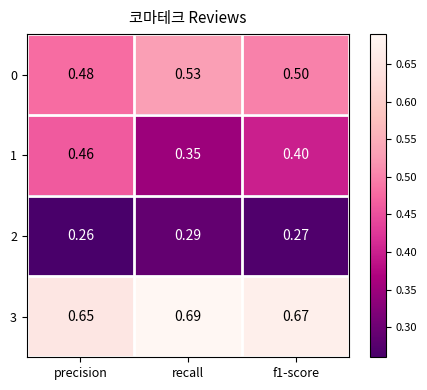

Which label corresponds to the largest value in the chart?

recall